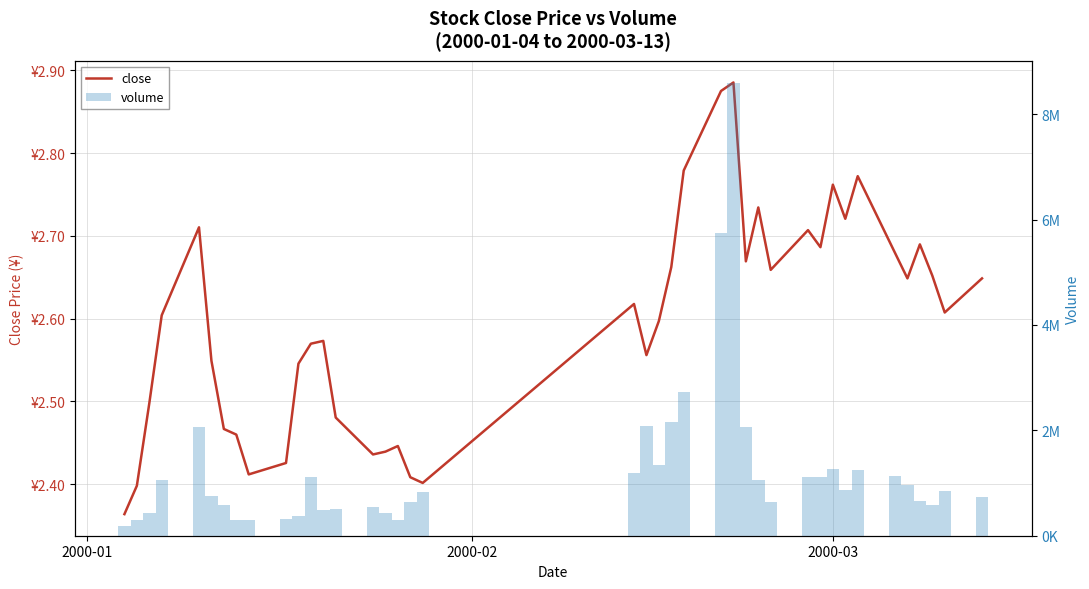

Which series has the largest range (max minus min)?

volume